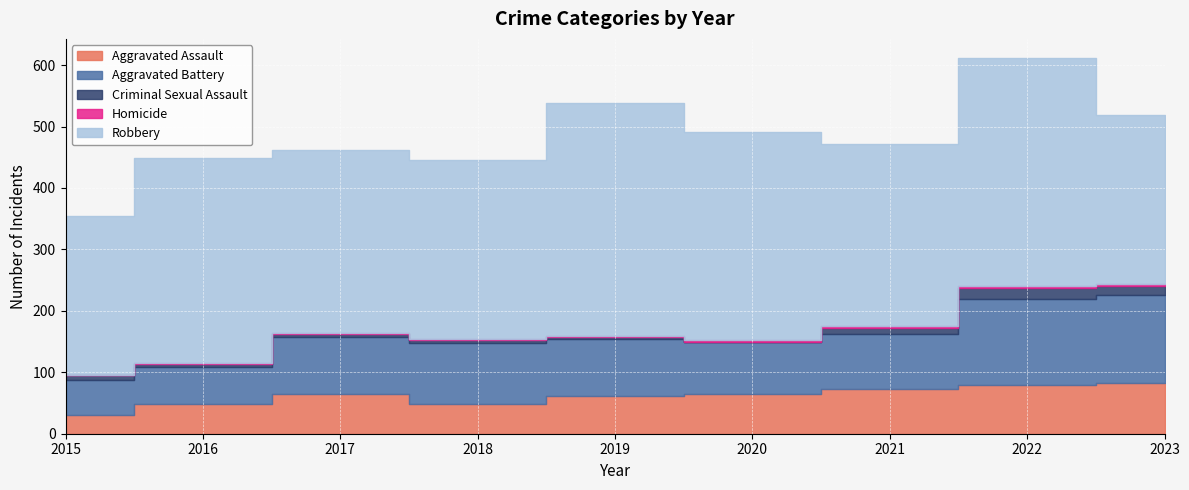

What is the difference between the highest and lowest values at 2016?

332